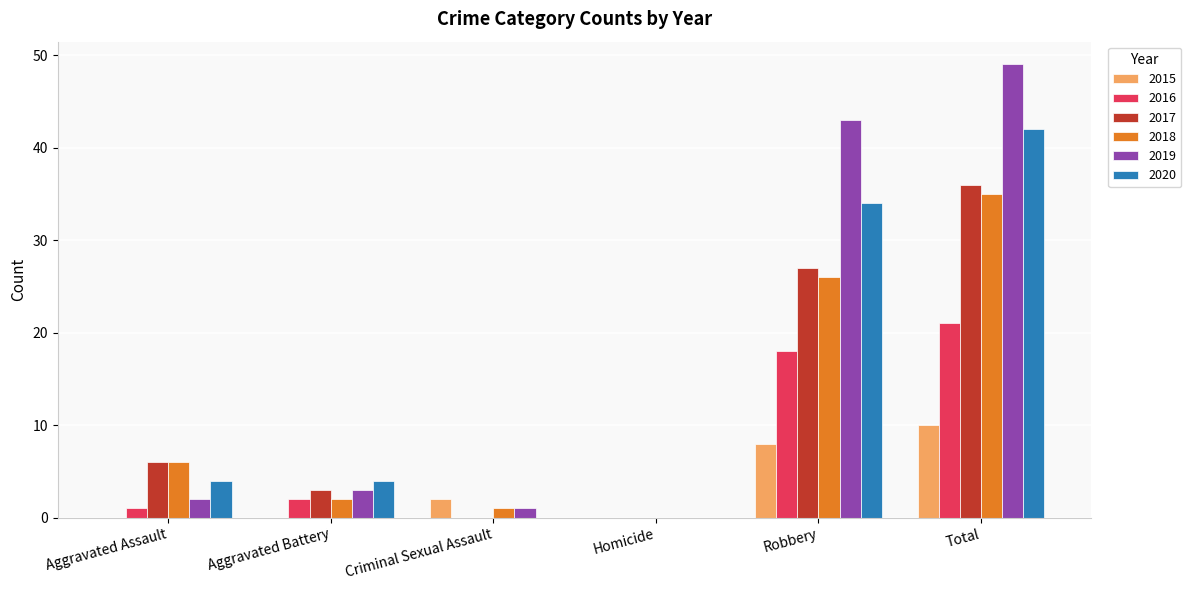

How many data points does each series have?

6